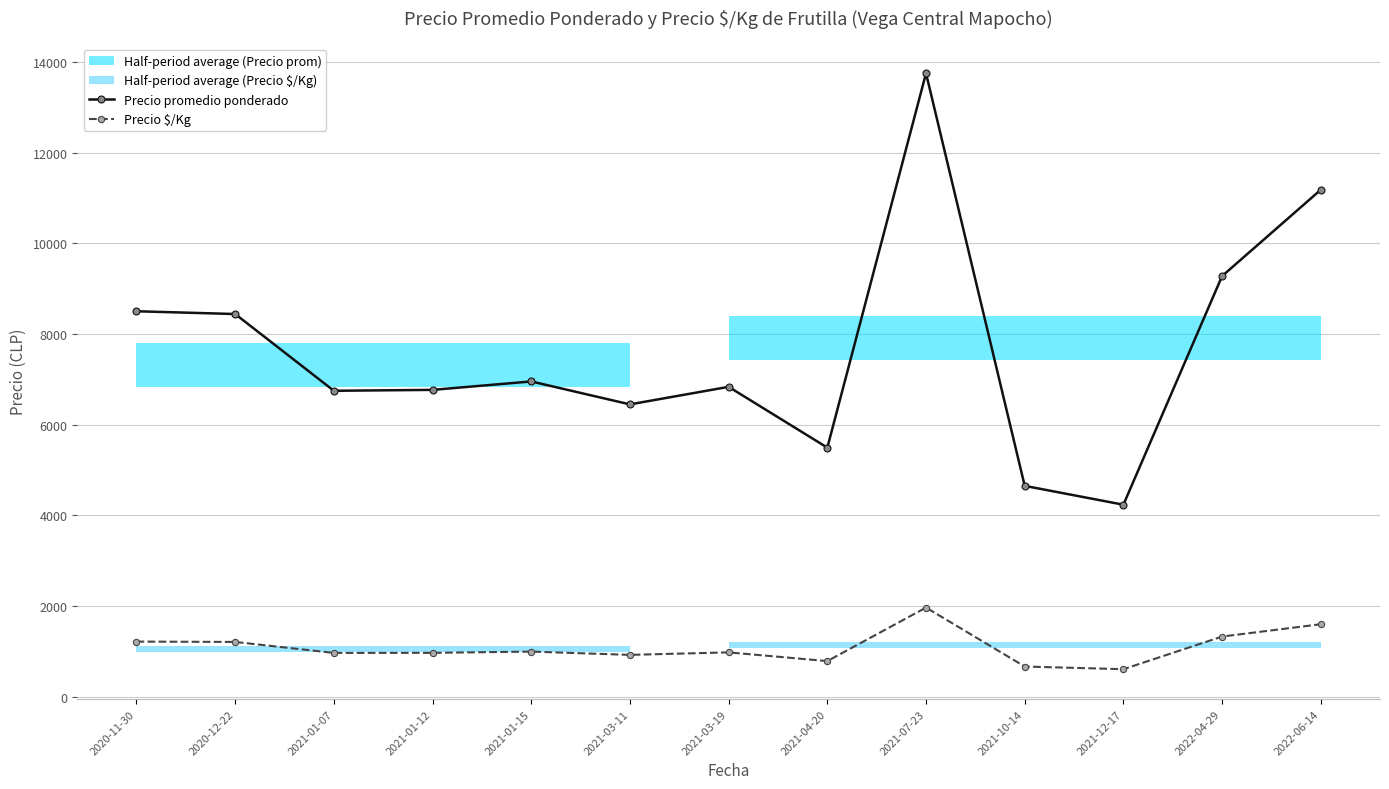

At which label is Precio $/Kg closest to 1284?

2022-04-29